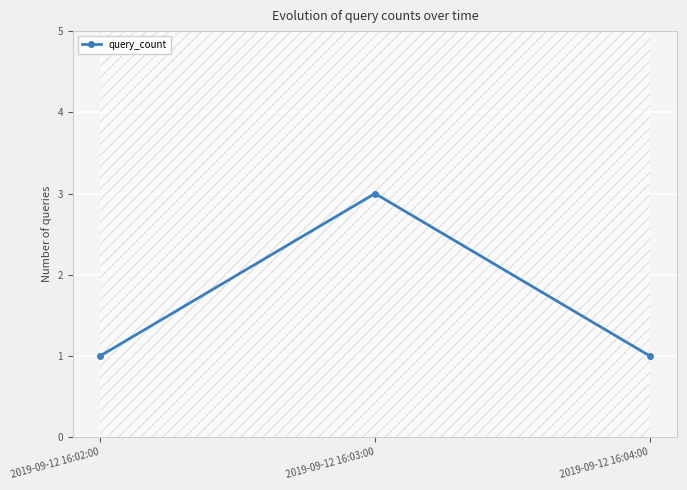

What is the difference between the maximum and minimum values?

2